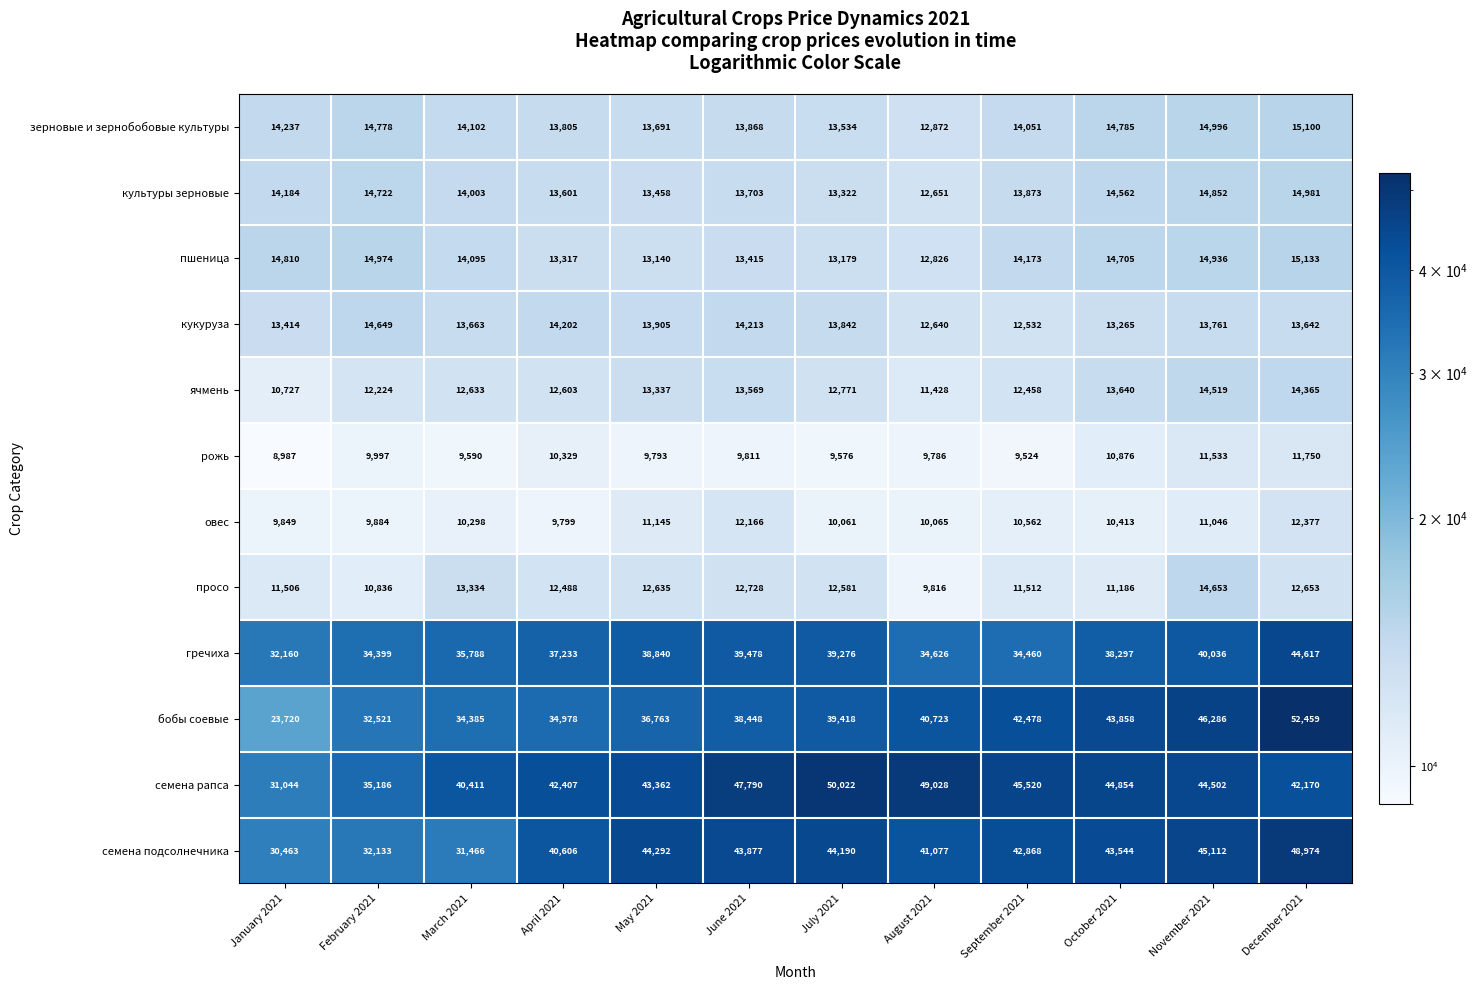

Count the number of categories in the chart.

12